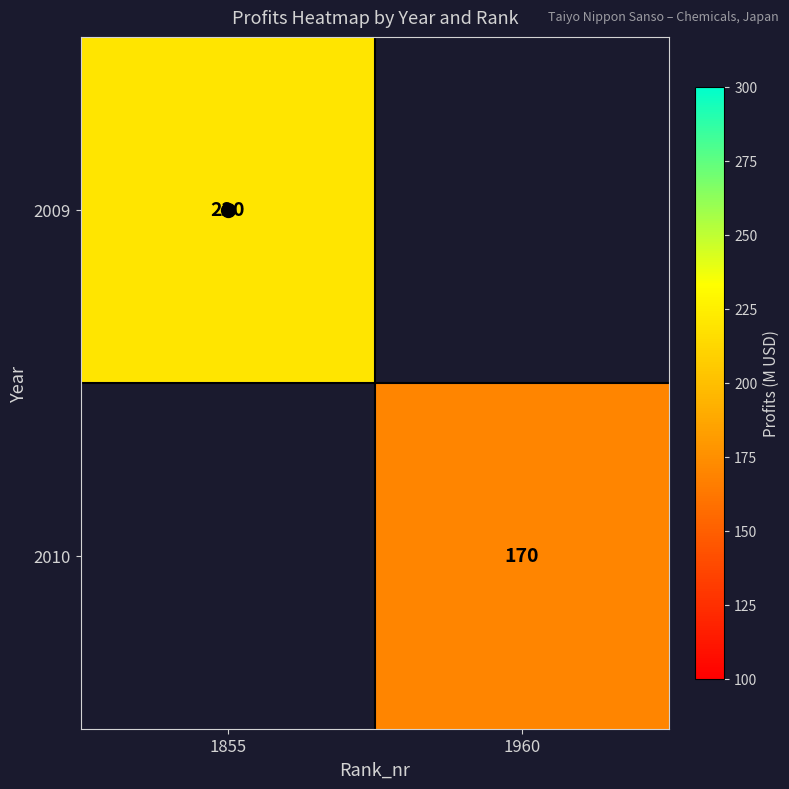

The value of 2010 at 1960 is 170. True or false?

True